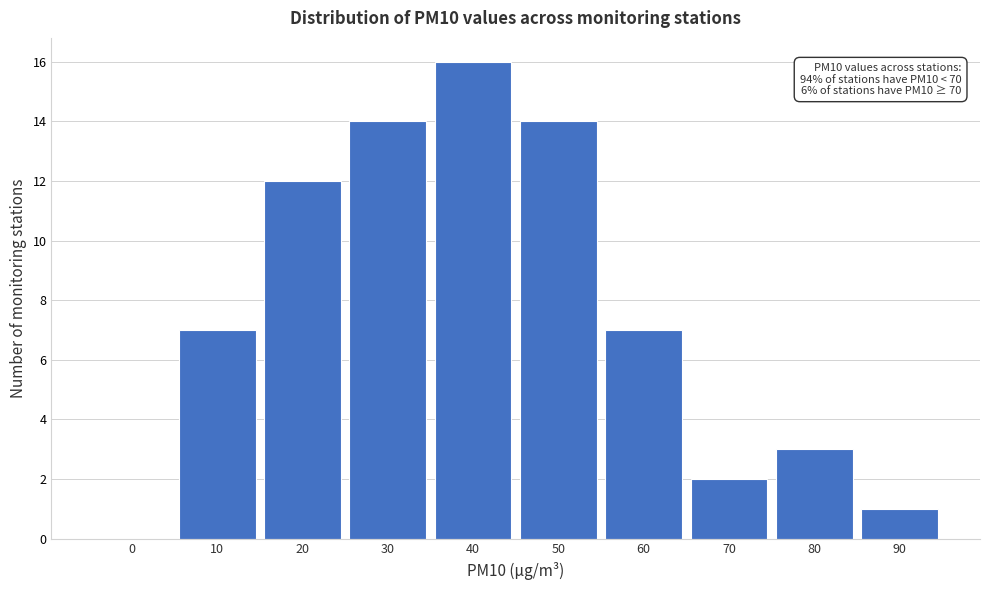

Reading left to right, extract all data points from this chart.

0=0	10=7	20=12	30=14	40=16	50=14	60=7	70=2	80=3	90=1